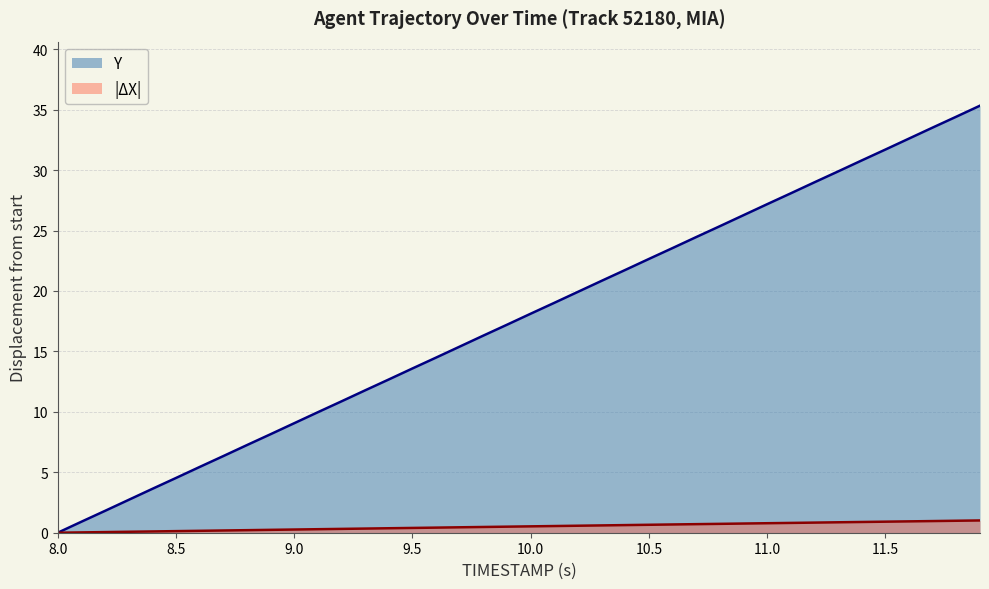

True or false: Y and TIMESTAMP intersect in this chart.

False